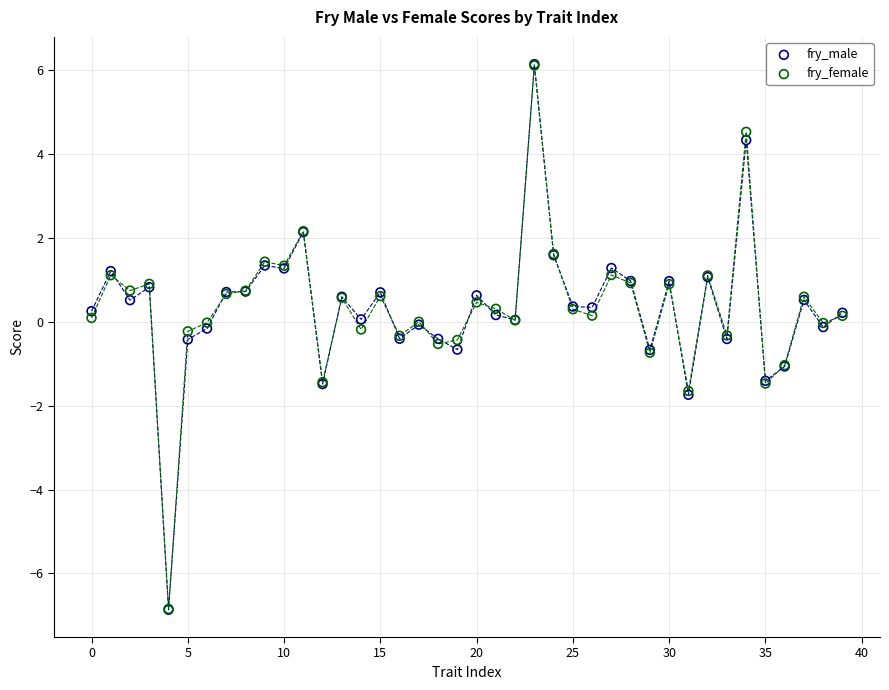

What are all the series names shown in the legend?

fry_male, fry_female